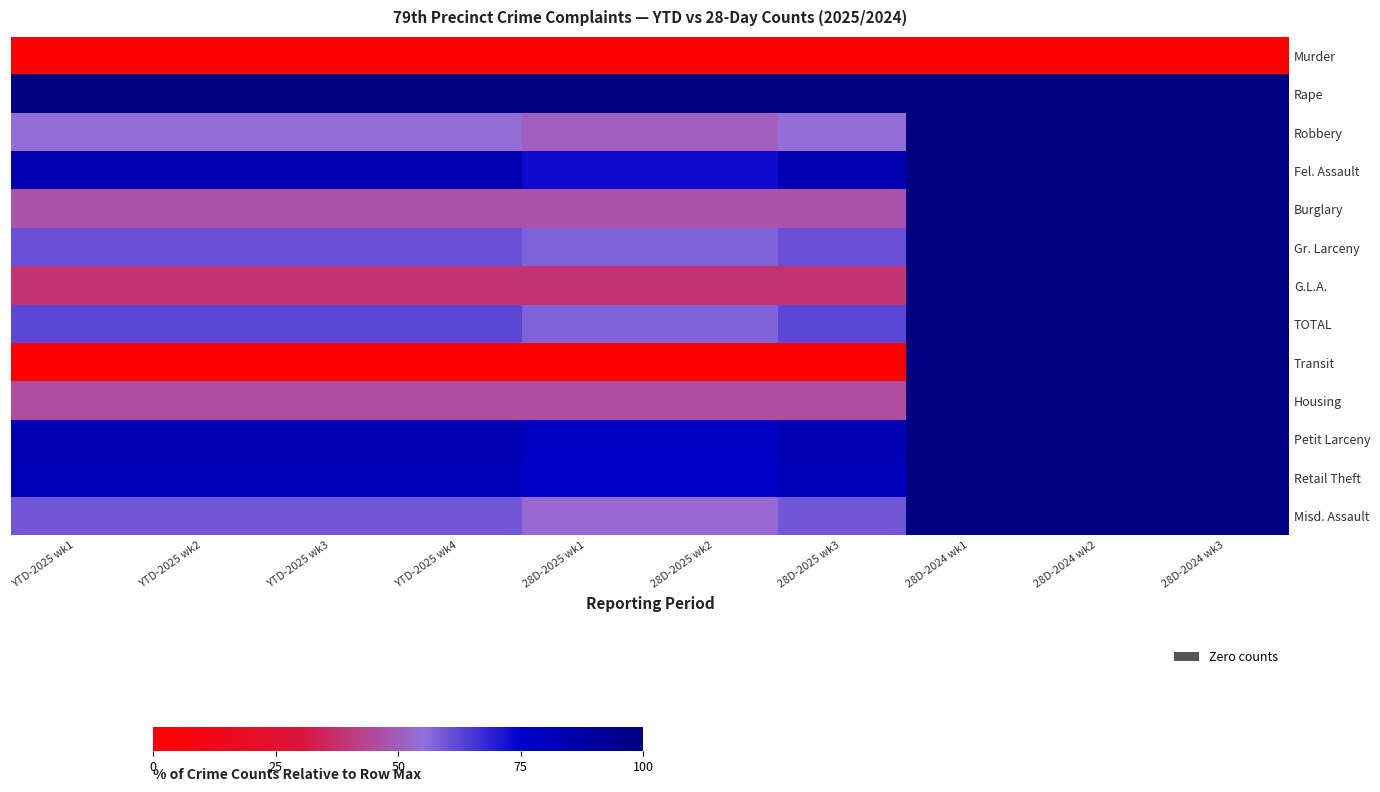

What is the spread (max minus min) of values at YTD-2025 wk3?

100.0